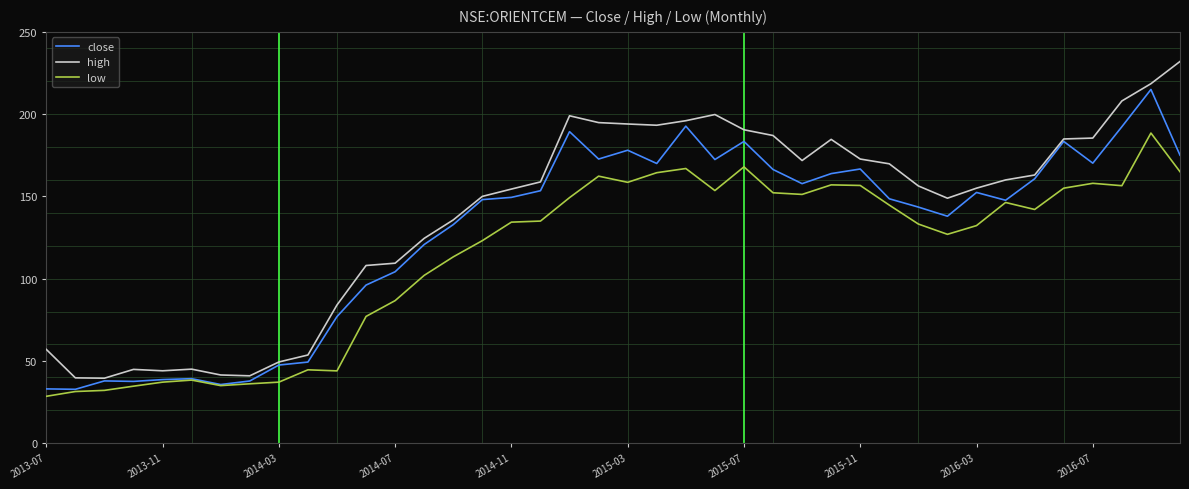

Which series has the largest total across all categories?

high